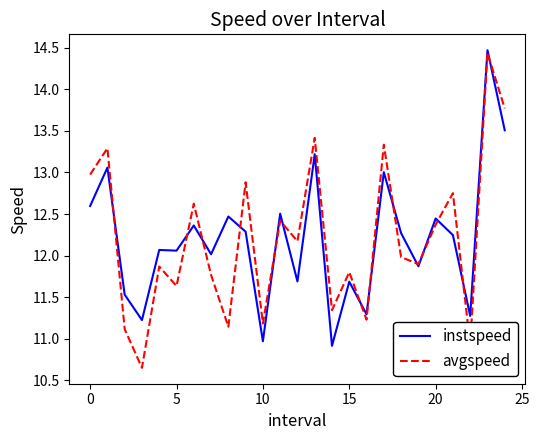

Which series has the largest range (max minus min)?

avgspeed